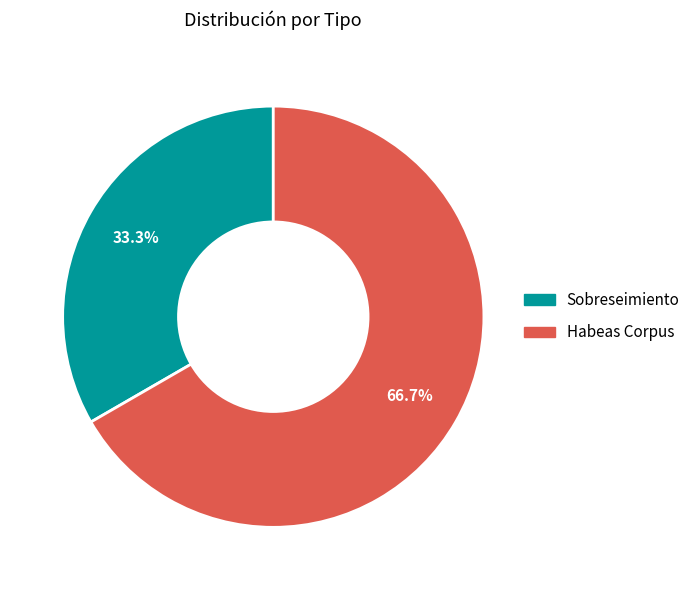

How much of the chart is everything except Habeas Corpus?

33.3%